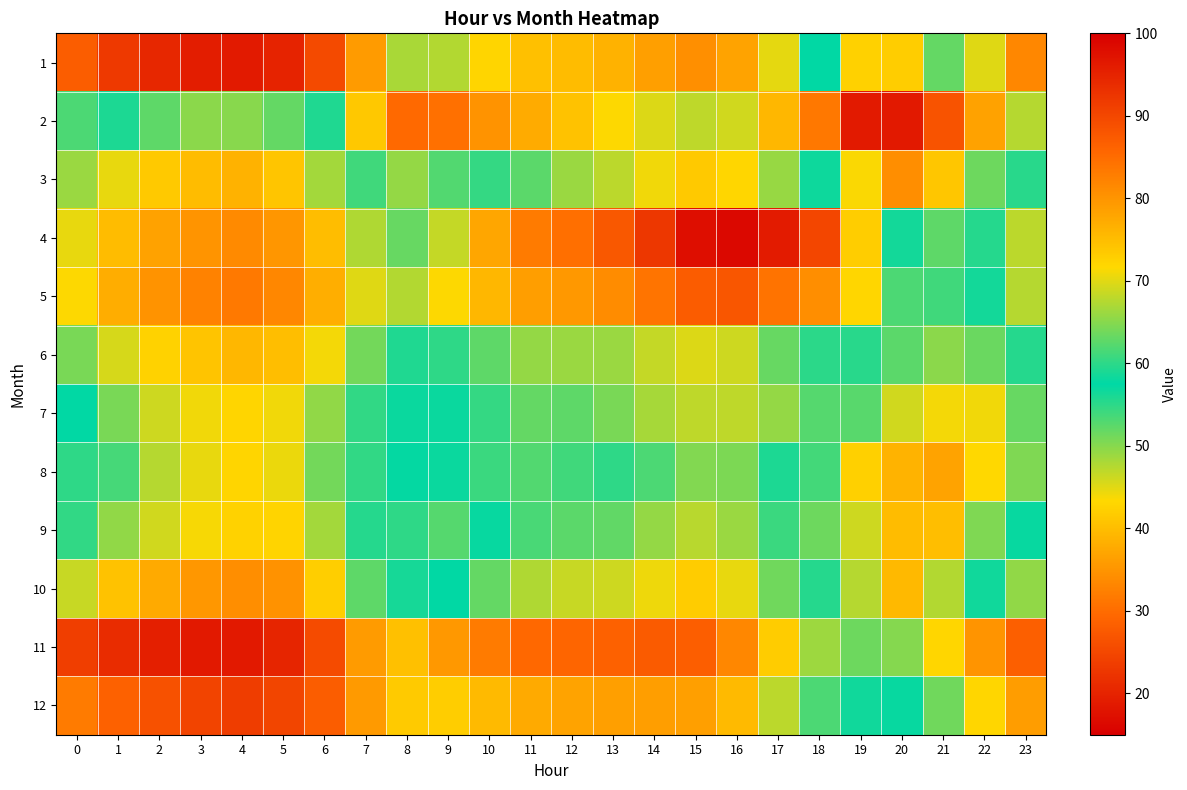

What is the greatest value displayed?

96.4